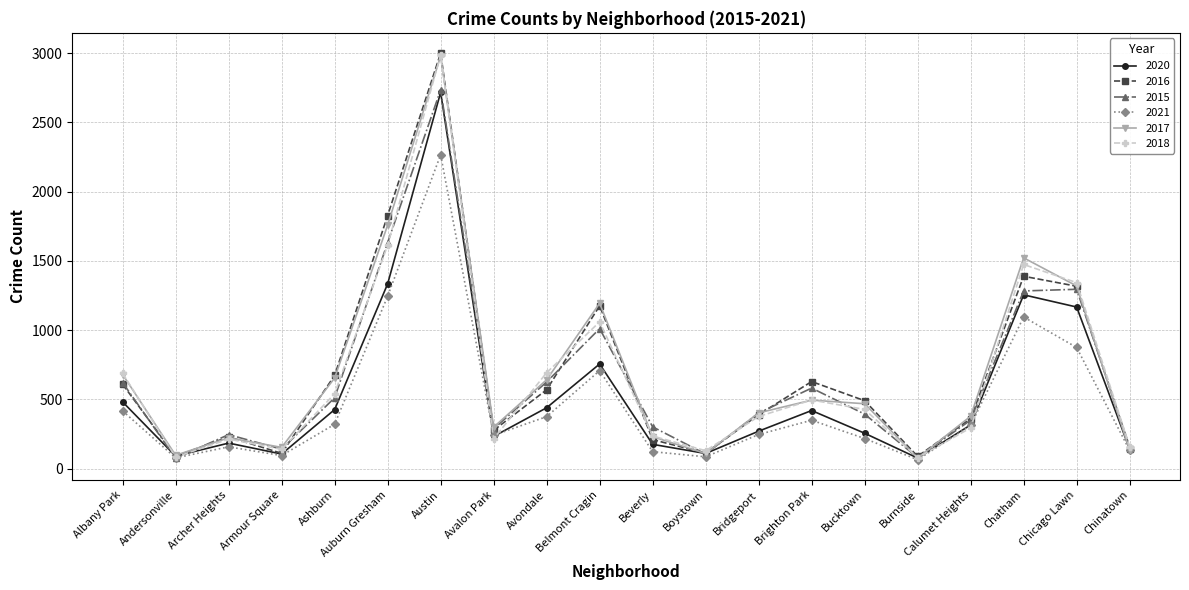

What value does the 2017 series have at Belmont Cragin?

1194